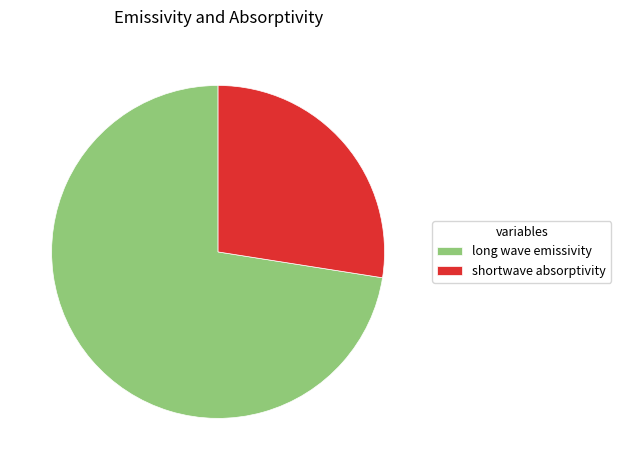

Which slice is the smallest?

shortwave absorptivity